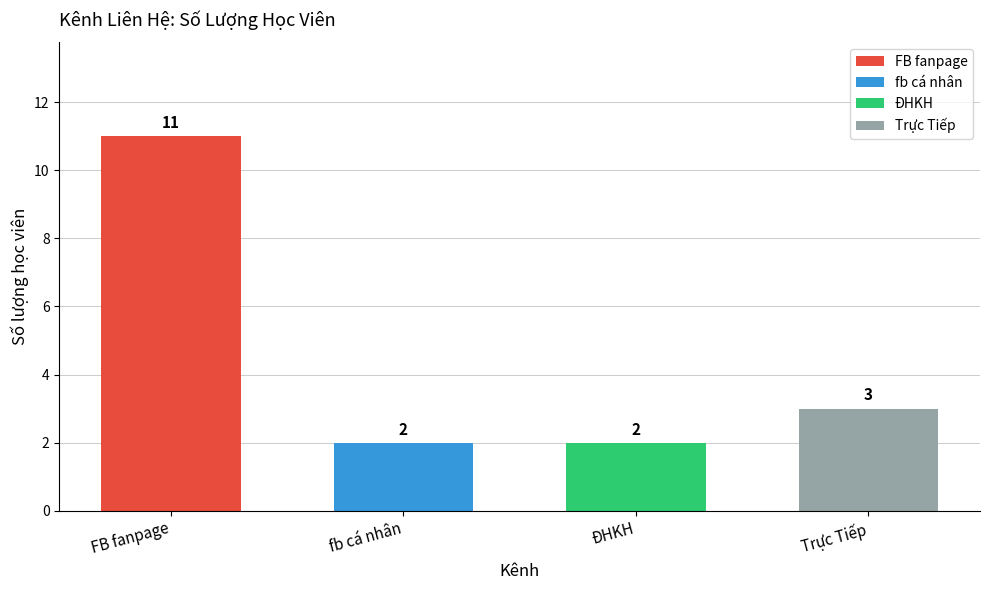

What is the minimum value shown in the chart?

2